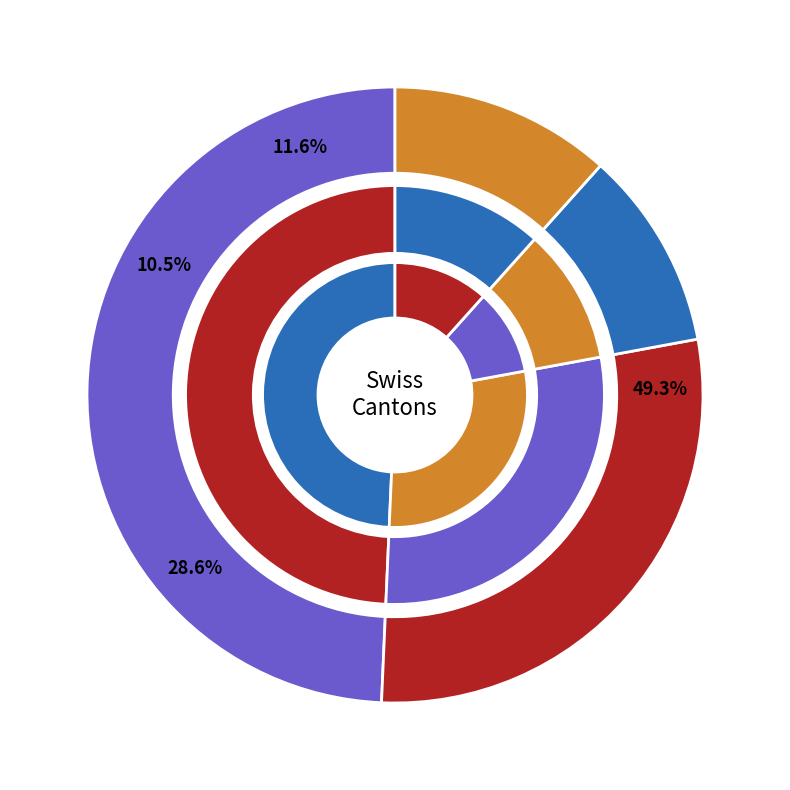

Rank the series at 6 from lowest to highest value.

FR, GE, VD, ZH